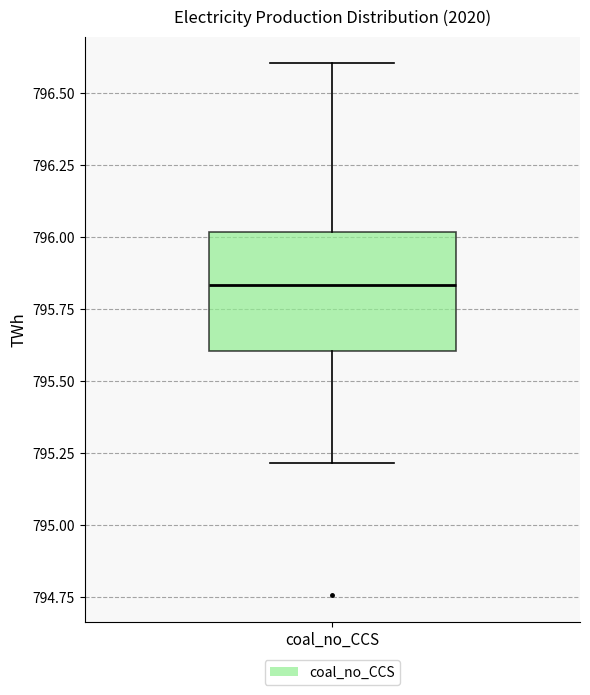

Where does the lower whisker of the box for coal_no_CCS end on the y-axis? The values are not printed on the chart, so give them approximately, as read against the axis.

795.20